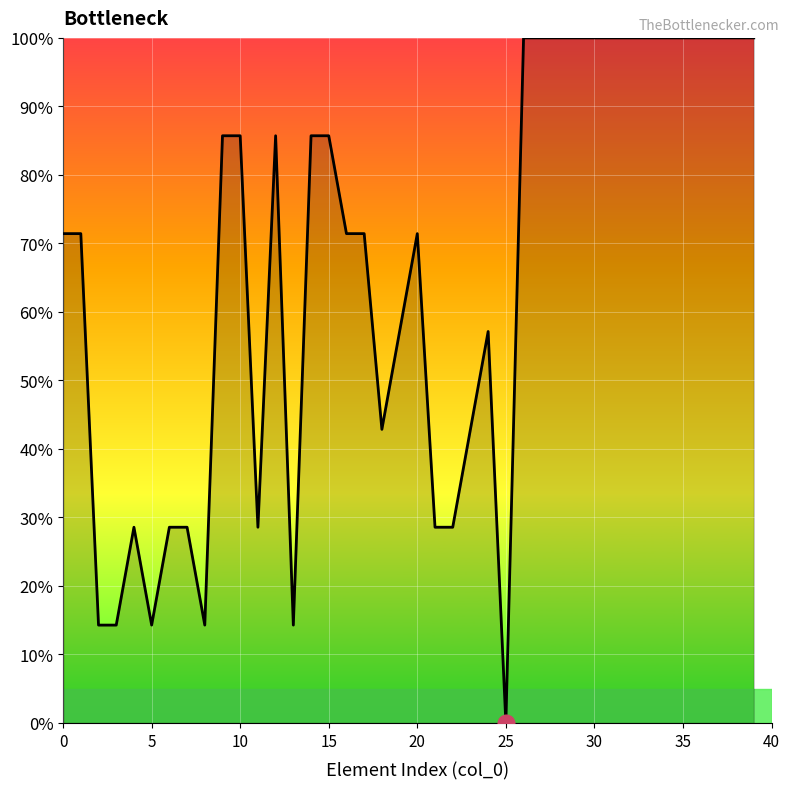

What is the difference between the maximum and minimum values?

100.0